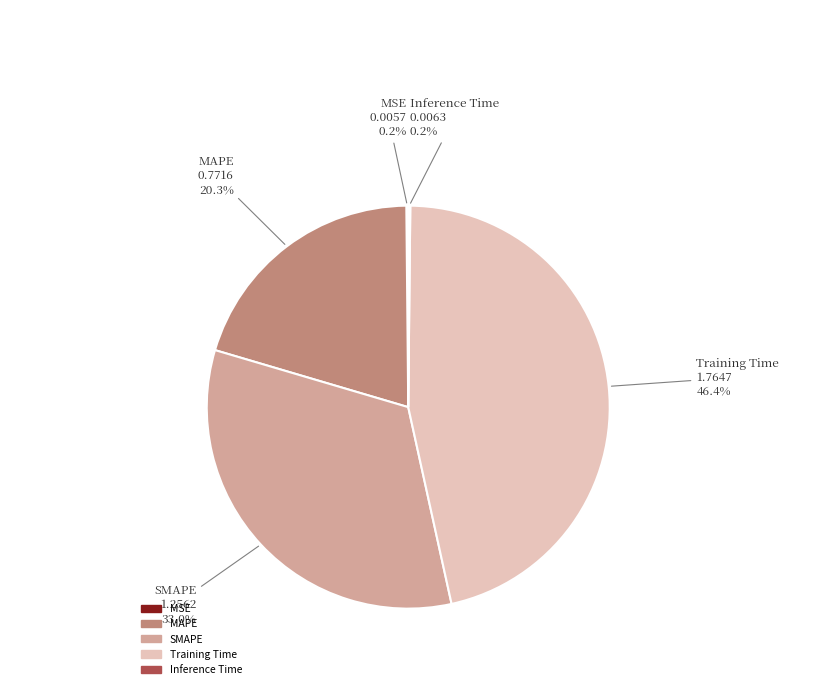

Does Training Time represent more than half of the total?

No